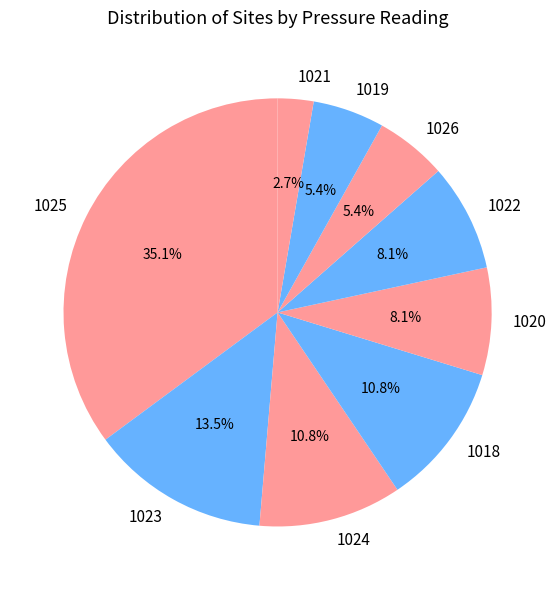

What portion of the pie excludes 1020?

91.9%